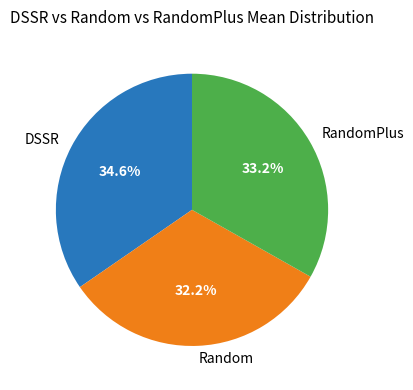

How much of the chart is everything except Random?

67.8%